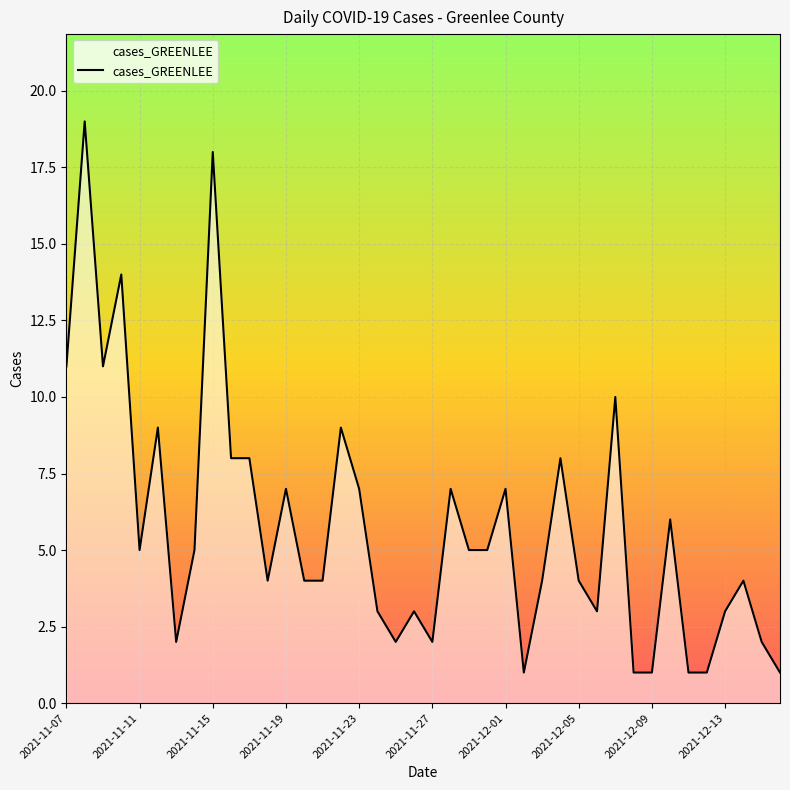

Reading left to right, what are all the values shown in this chart?

11	19	11	14	5	9	2	5	18	8	8	4	7	4	4	9	7	3	2	3	2	7	5	5	7	1	4	8	4	3	10	1	1	6	1	1	3	4	2	1